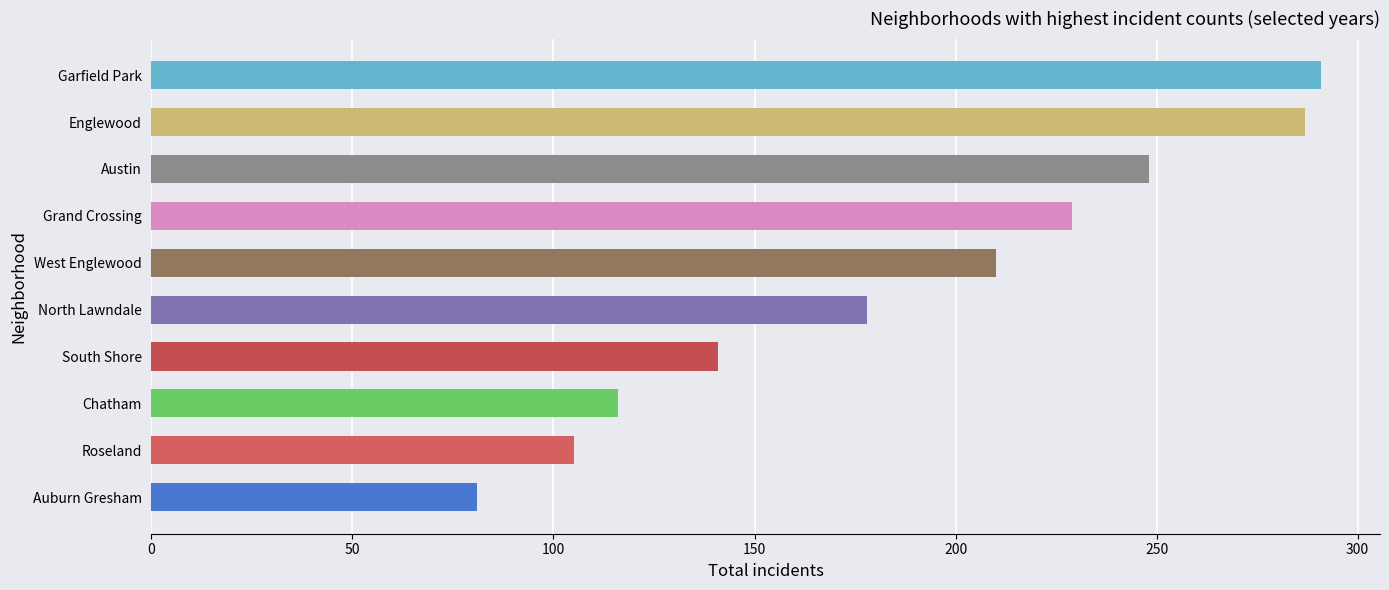

Rank the categories by value from lowest to highest.

Auburn Gresham, Roseland, Chatham, South Shore, North Lawndale, West Englewood, Grand Crossing, Austin, Englewood, Garfield Park